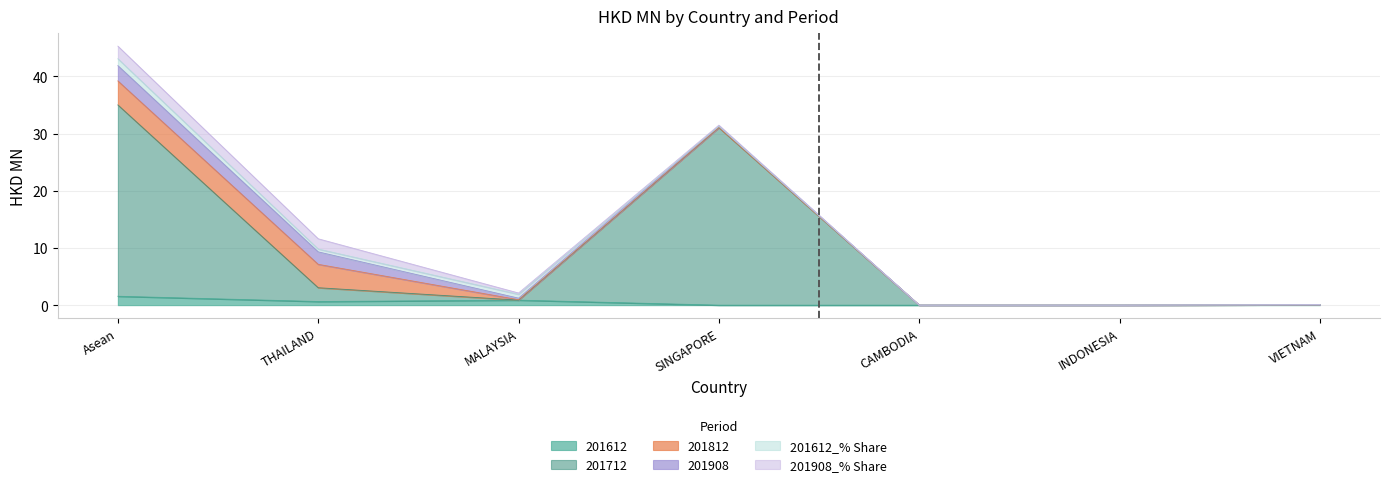

Which series ends up on top after the final intersection of 201712 and 201908_% Share?

201712